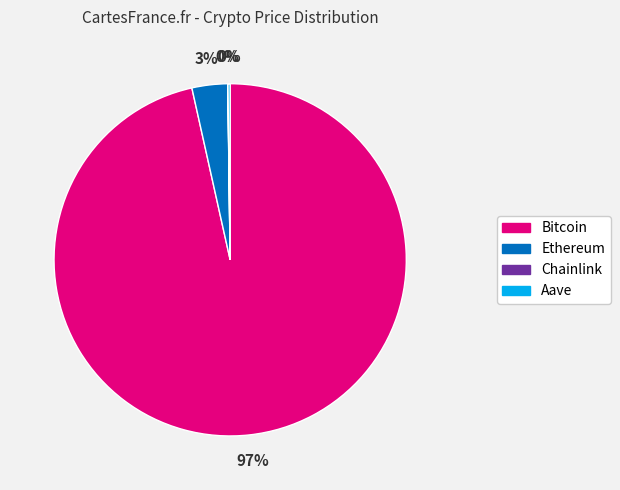

Does Bitcoin account for over 50% of the chart?

Yes